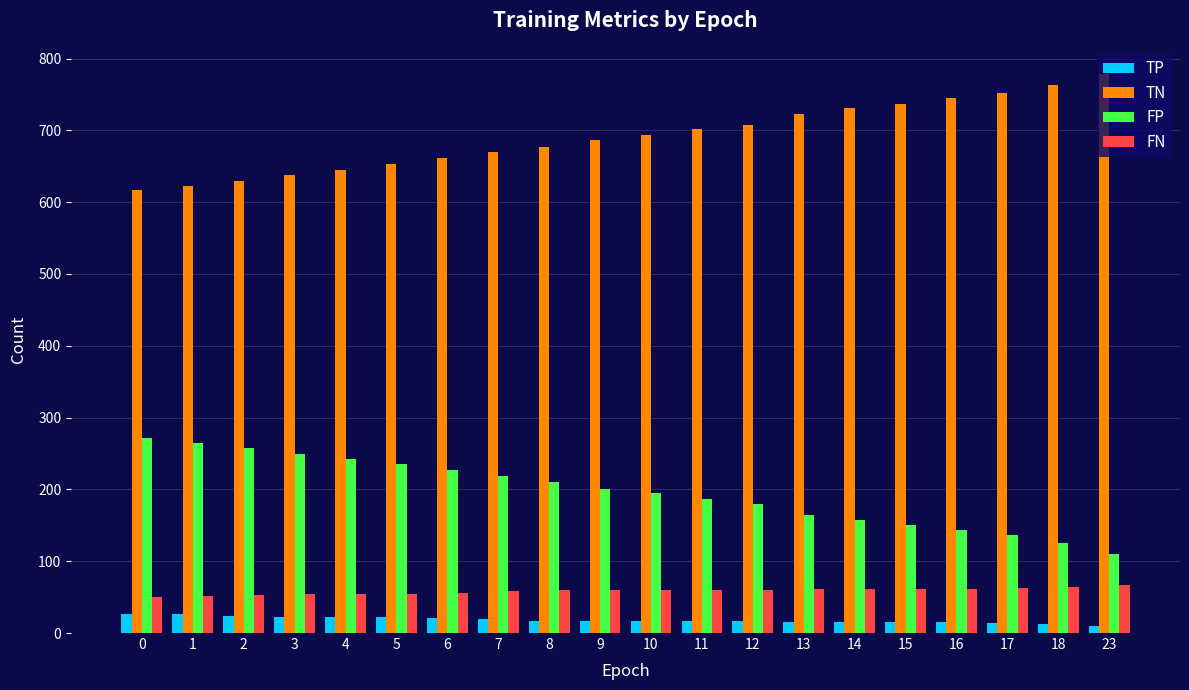

At 5, list the series in order from smallest to largest.

TP, FN, FP, TN